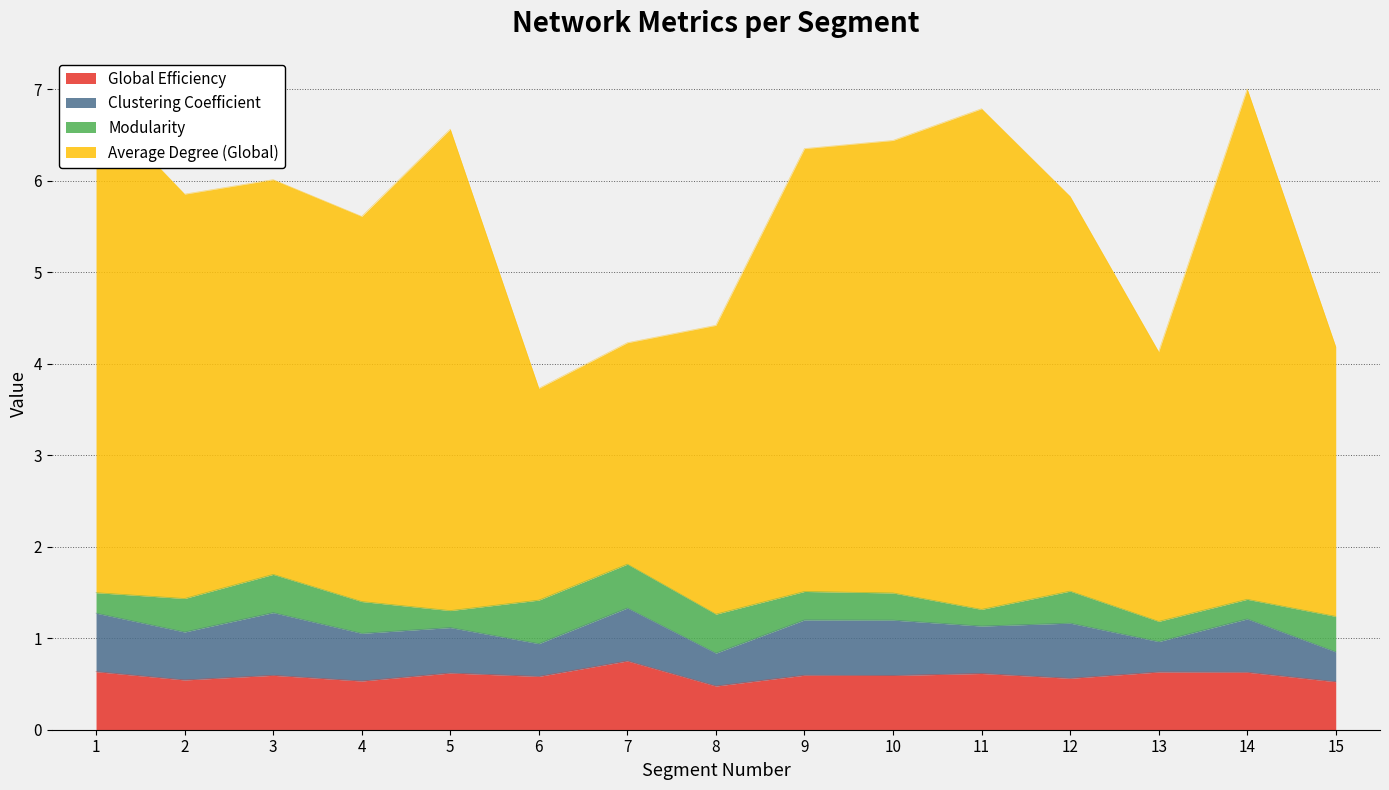

What is the total value across all series at 14?

7.0